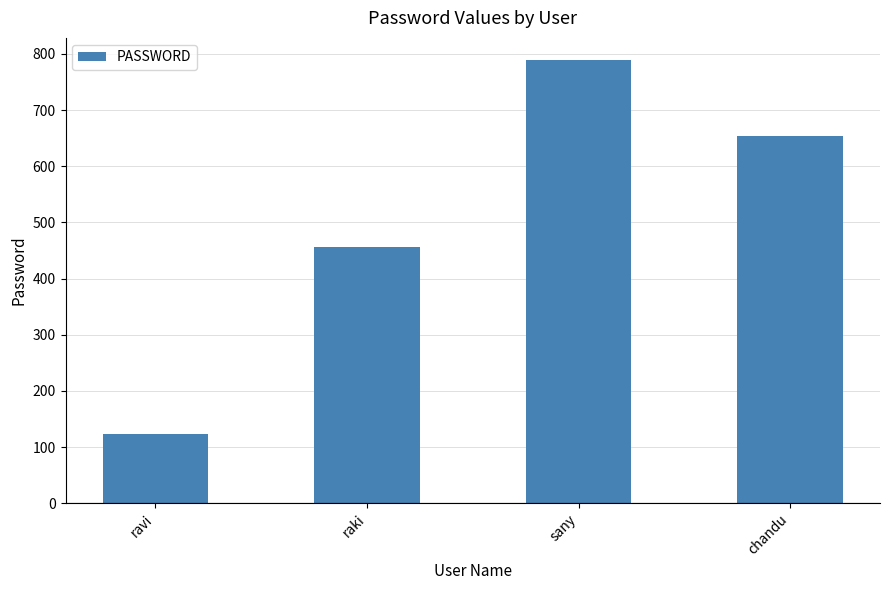

Reading left to right, list all the values displayed in this chart.

123	456	789	654